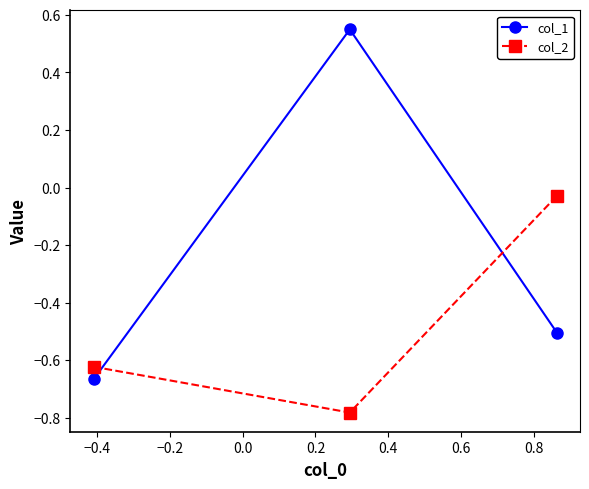

What is the value of the col_1 point at the 3rd from the left?

-0.5